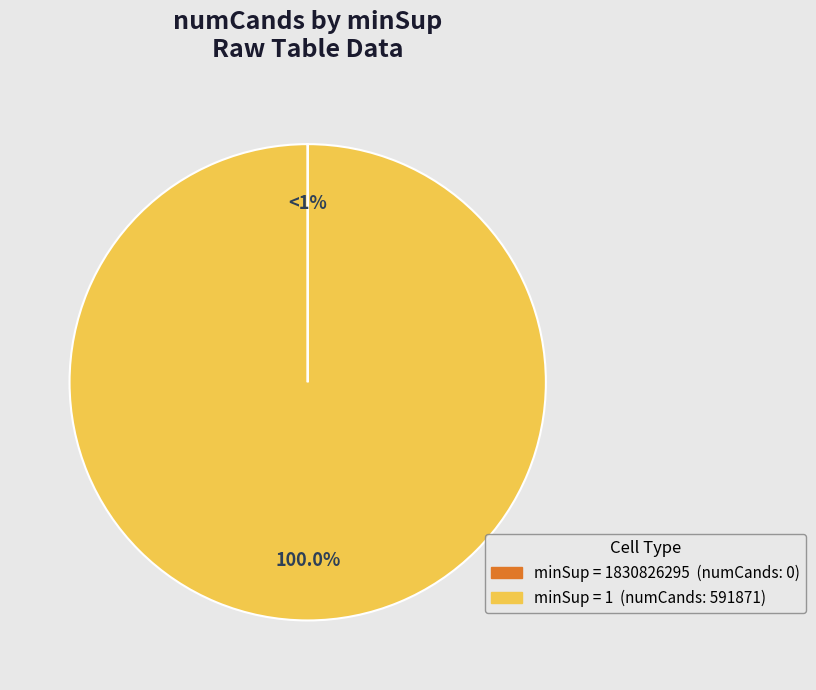

Is there any slice that represents more than half of the pie?

Yes